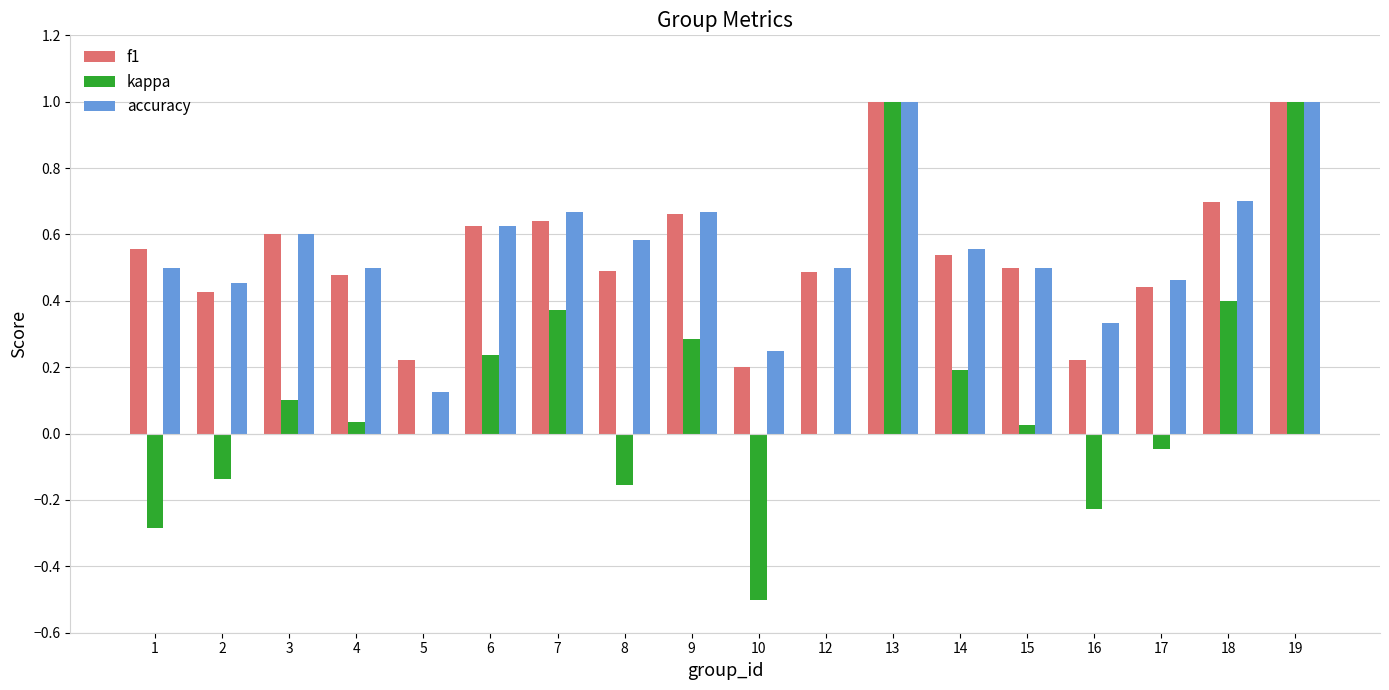

What is the sum of all f1 values?

9.8